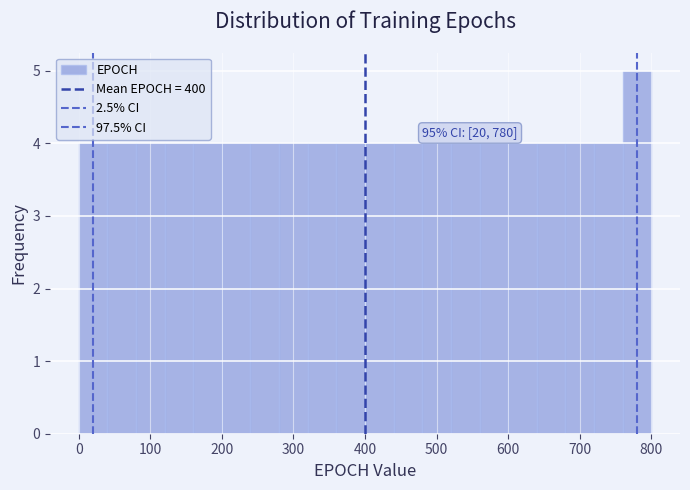

Which range on the x-axis has the tallest bar?

760 to 800